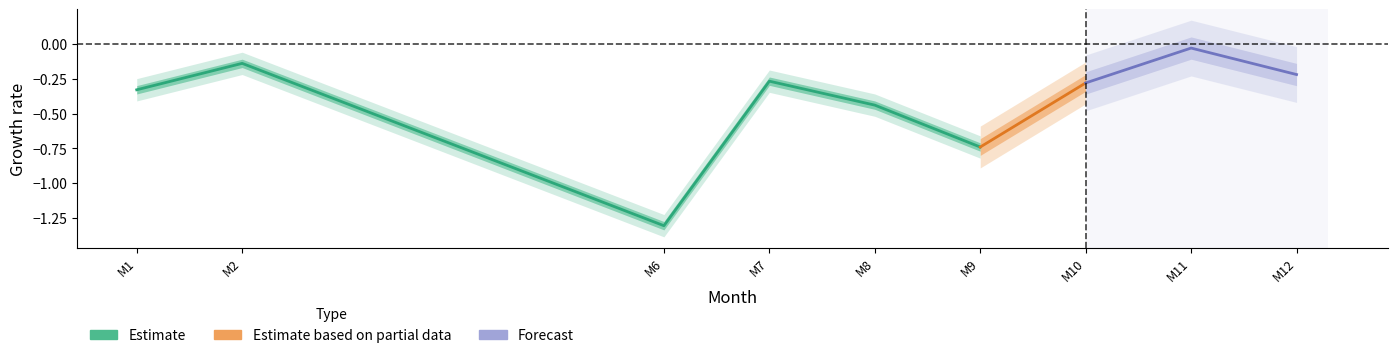

True or false: there are more than 0 points higher than both neighbors.

True